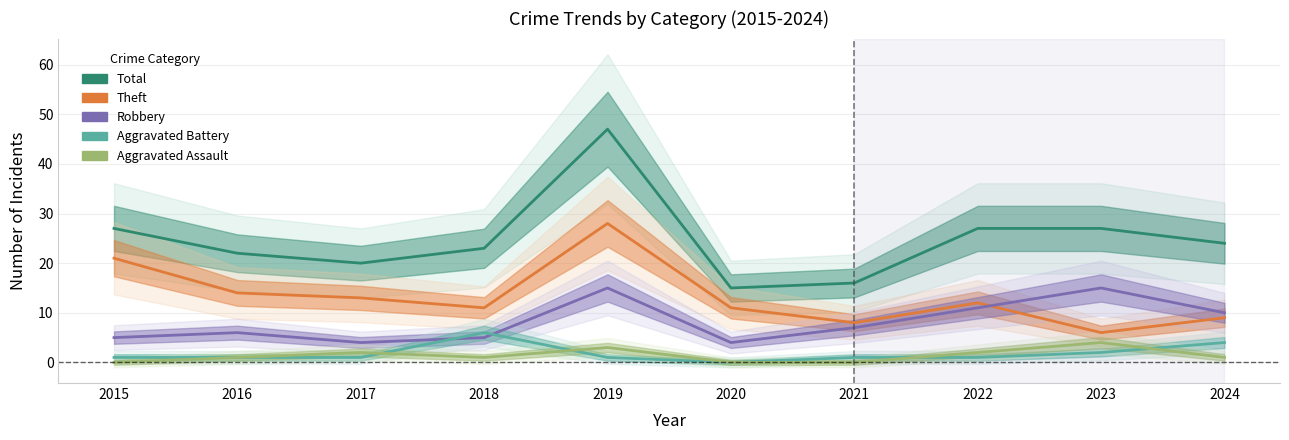

At which category does Aggravated Assault reach its first local peak?

2017